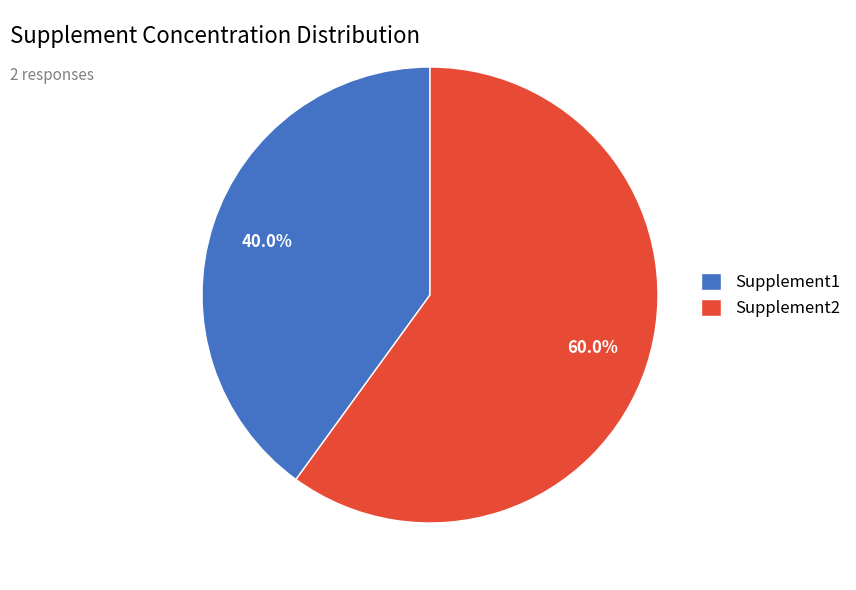

Is it true that Supplement1 is 34% of the pie?

False